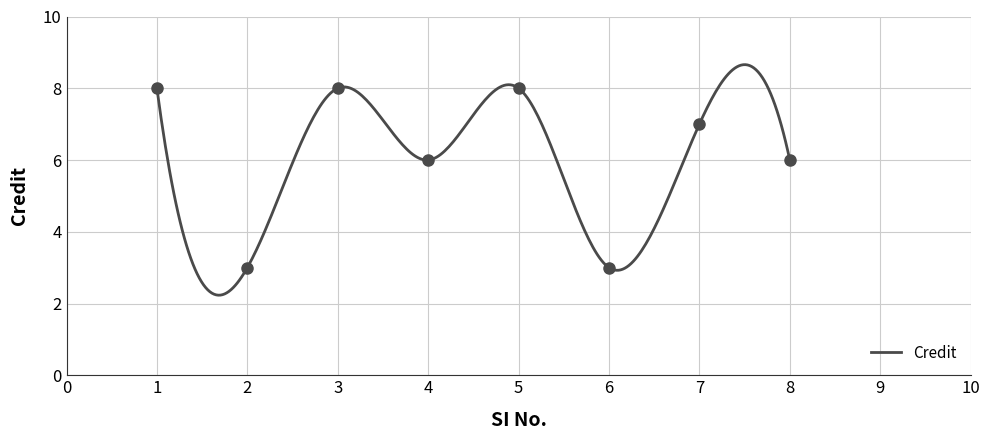

Is it true that the value at 1 is 14?

False